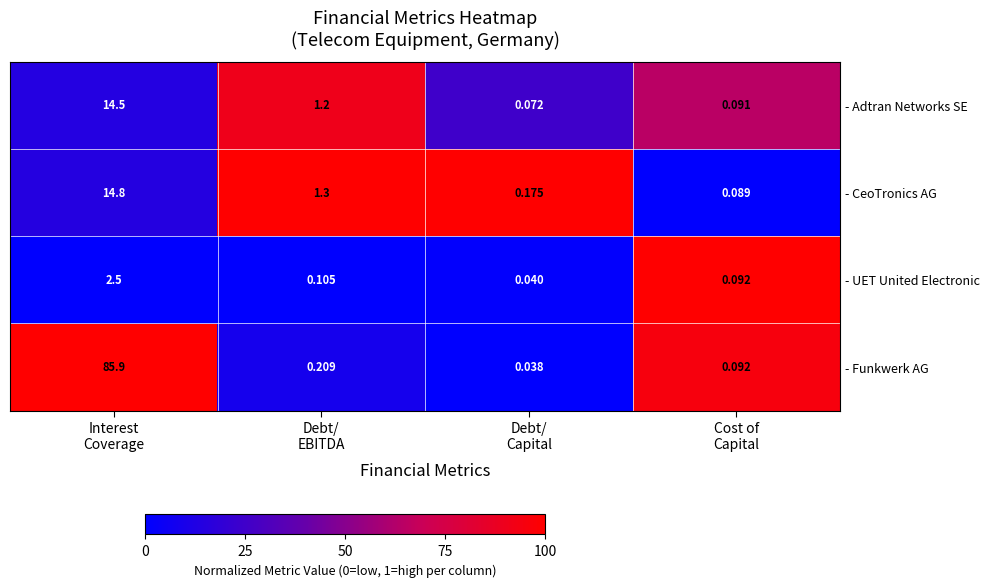

List the series in order of their peak value, lowest first.

- UET United Electronic, - Adtran Networks SE, - CeoTronics AG, - Funkwerk AG